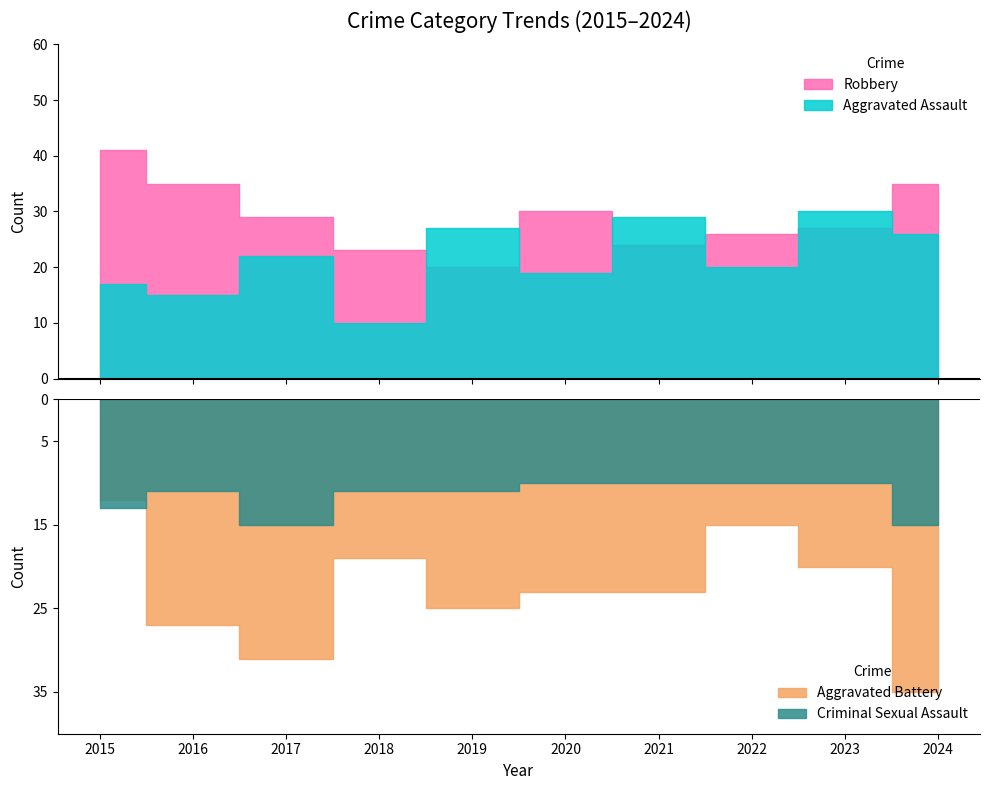

What is the sum of the Aggravated Battery values at 2017 and 2020?

54